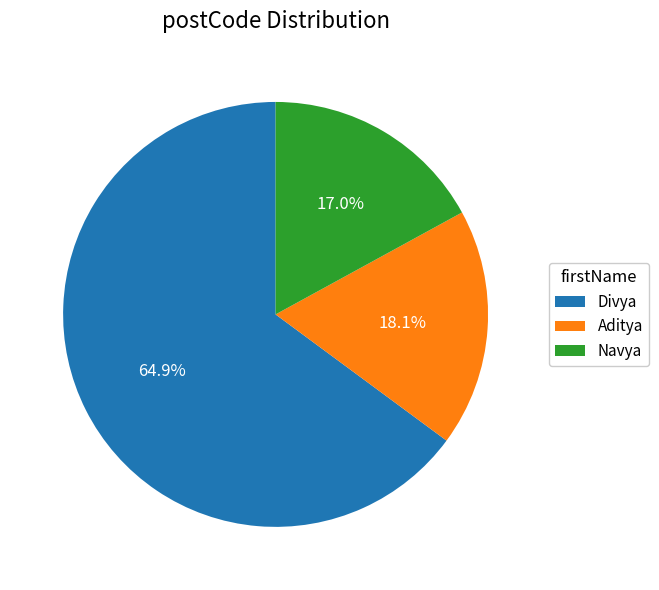

Which category accounts for the majority?

Divya